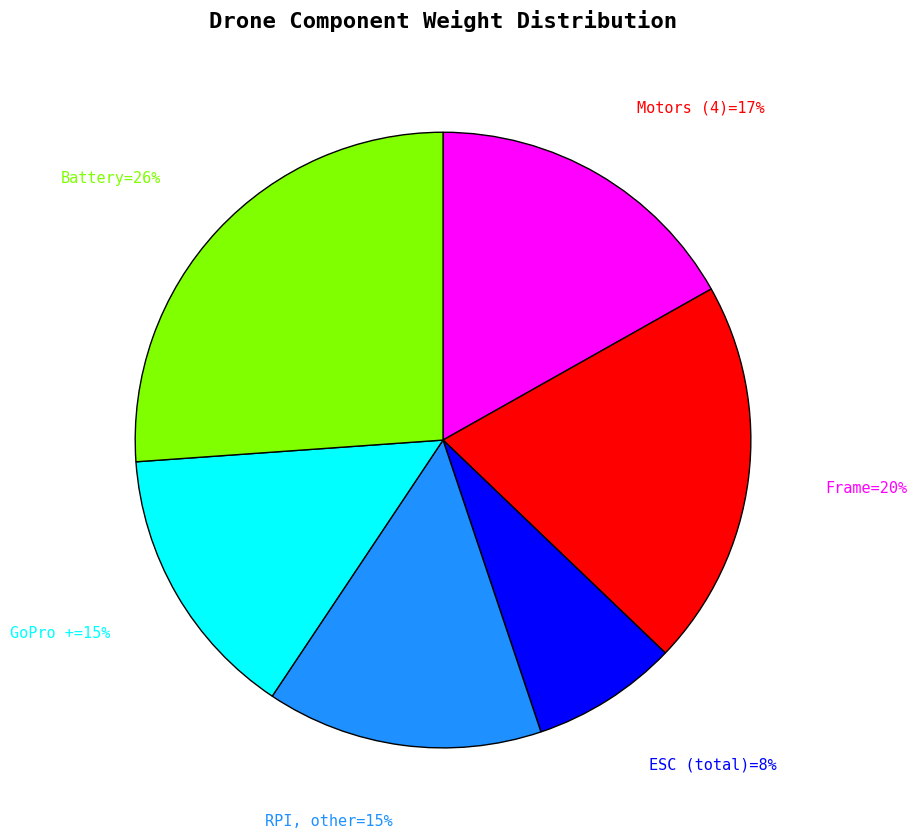

Is there any slice that represents more than half of the pie?

No